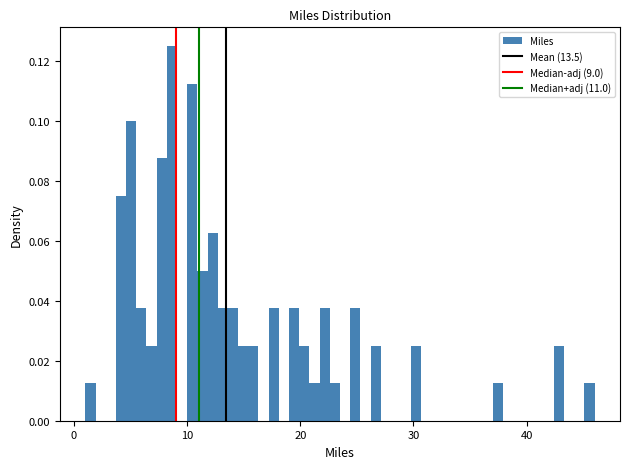

Around what value on the x-axis is the tallest bar? Give the approximate position of its centre, as read against the axis.

9